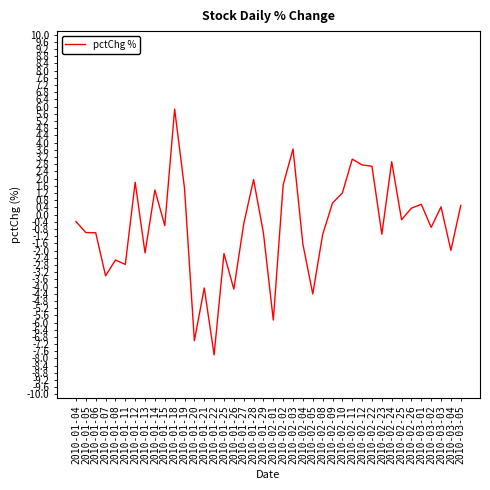

What is the change in value from 2010-01-06 to 2010-02-03?

+4.7